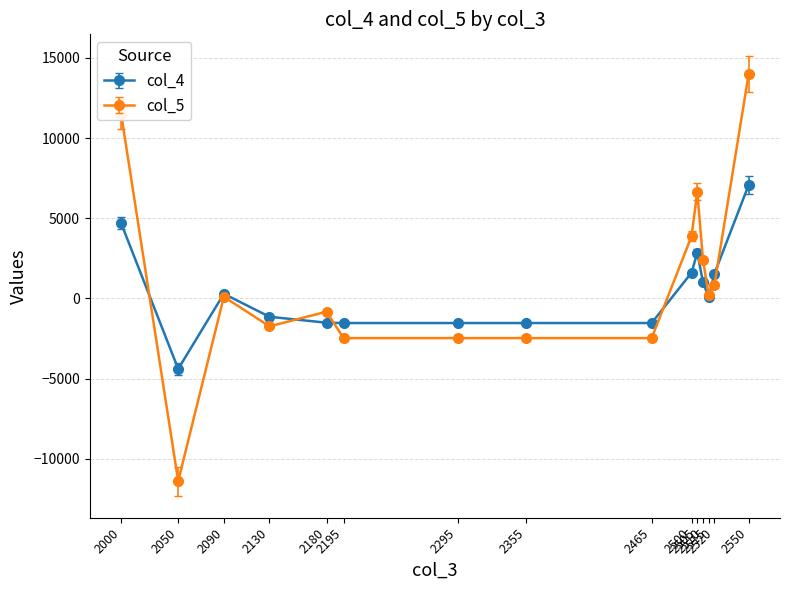

What is the value of the col_4 point at the 5th from the left?

-1519